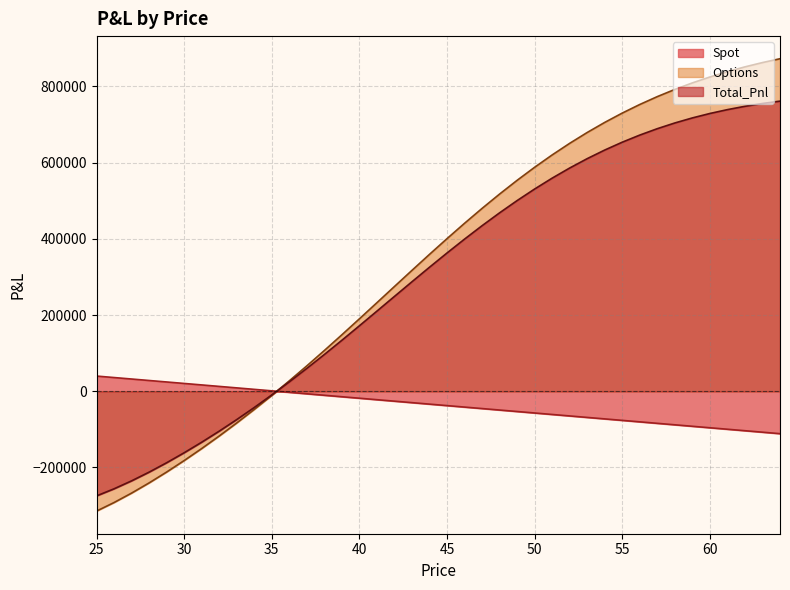

How many series are shown in this chart?

3